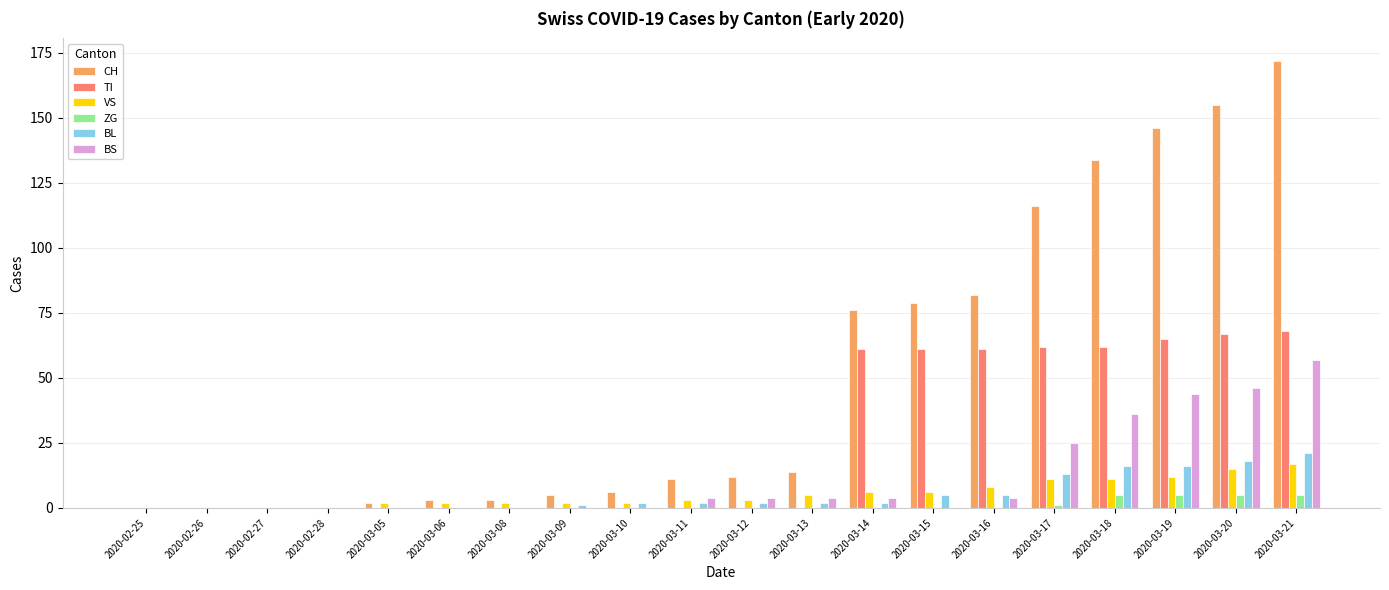

How many series are shown in this chart?

6